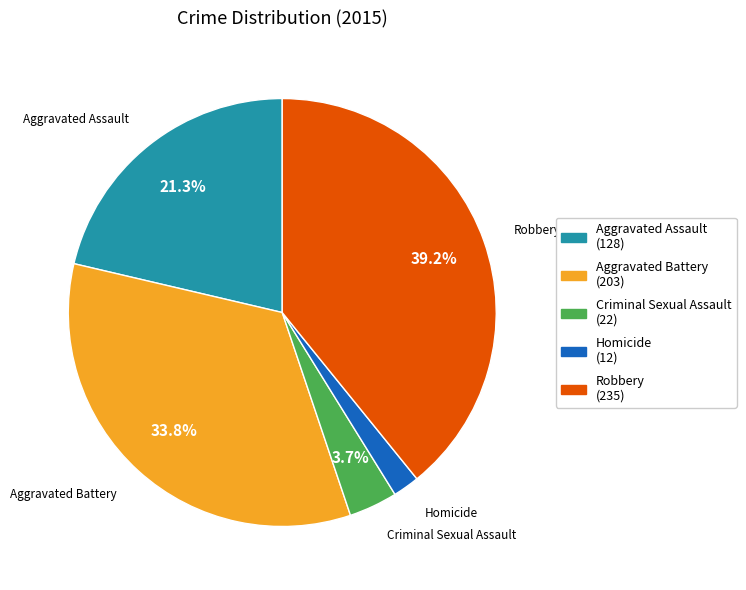

Rank the categories by value from lowest to highest.

Homicide, Criminal Sexual Assault, Aggravated Assault, Aggravated Battery, Robbery